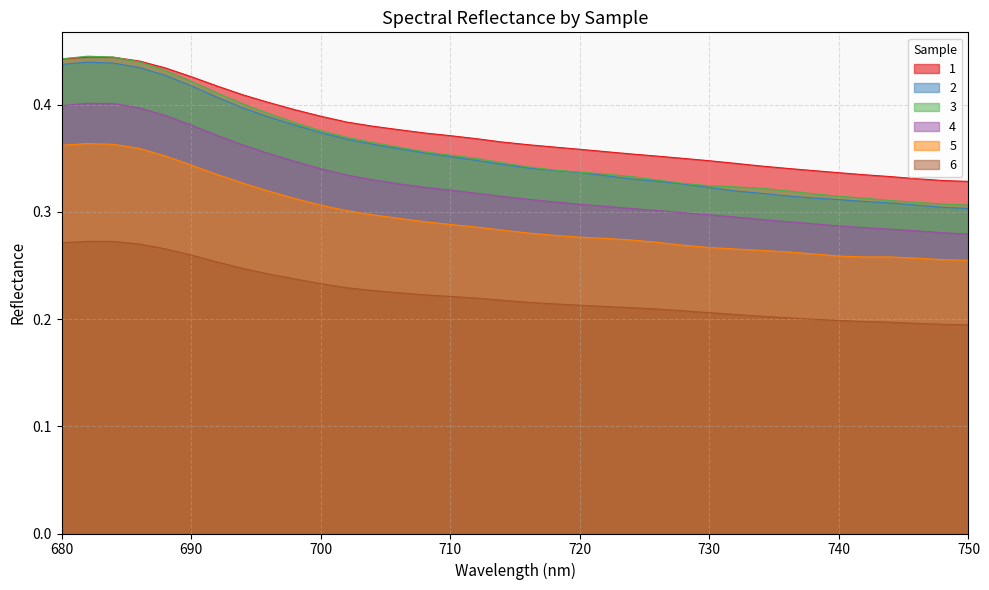

Where is 1 nearest to the value 0?

750